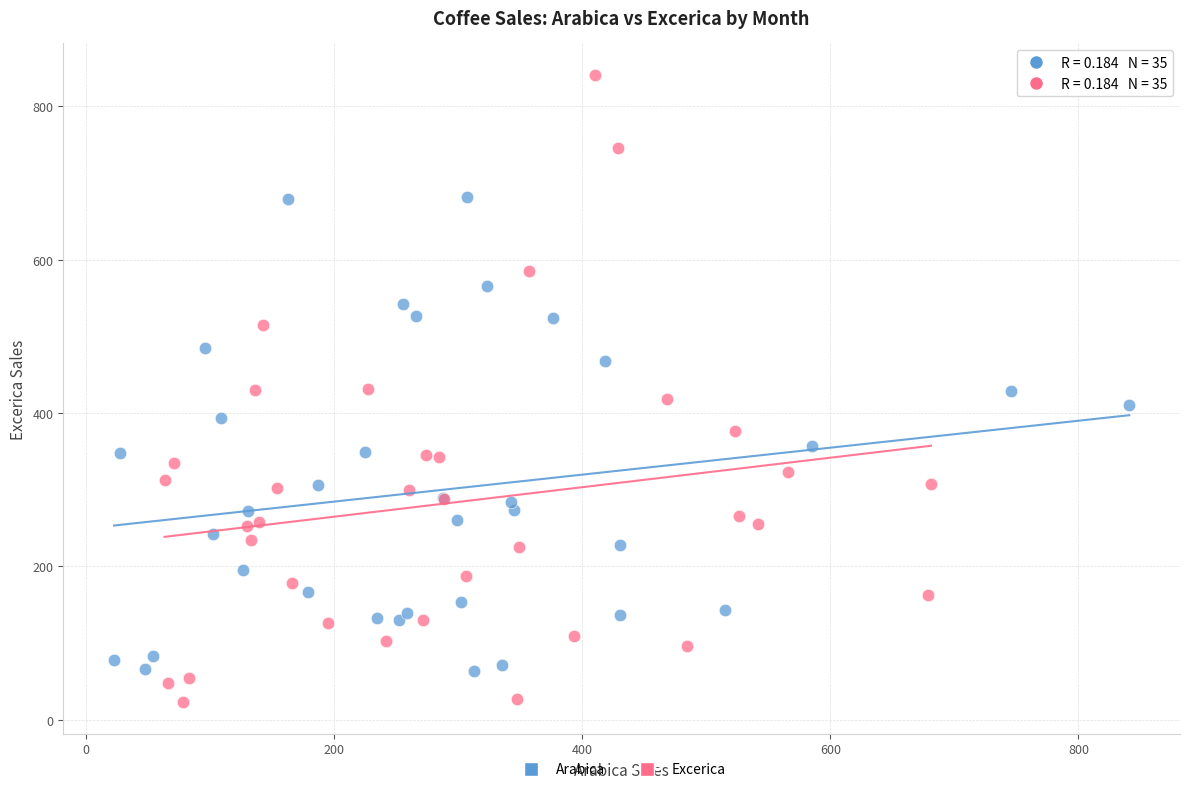

Which series contains the lowest Y value?

Excerica